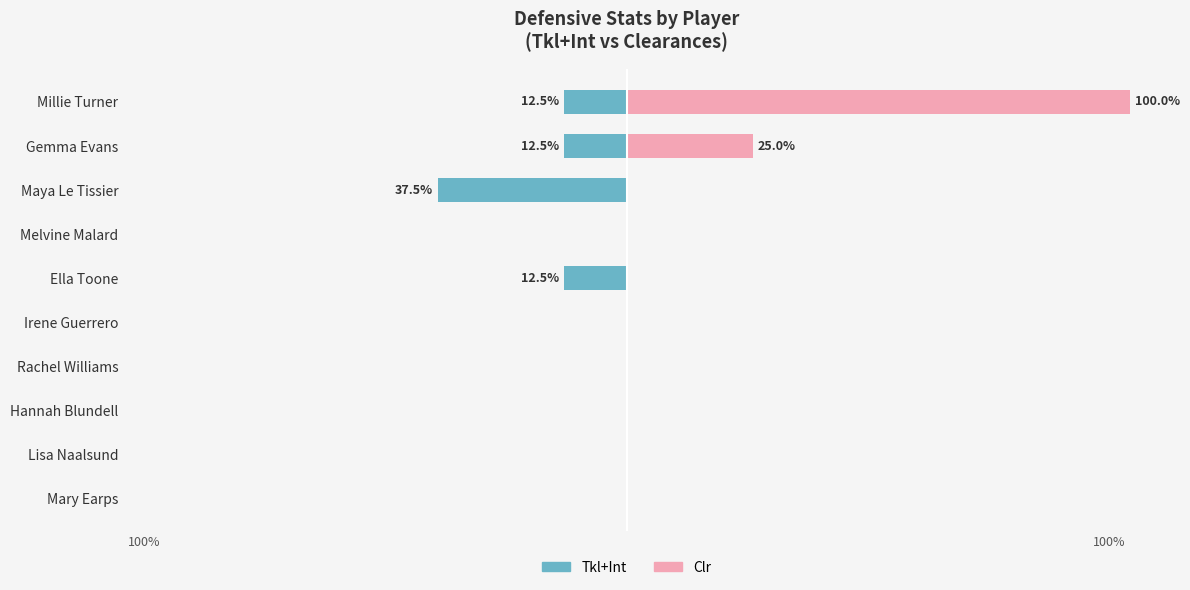

What is the average value of the Clr series?

12.5